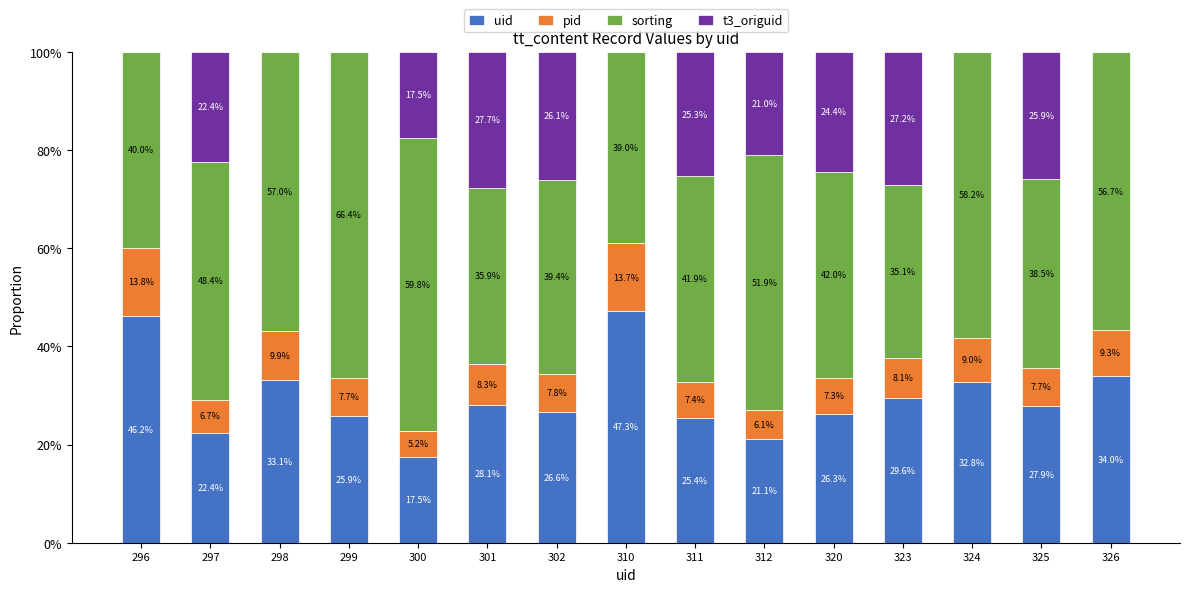

What is the sum of all uid values?

444.2